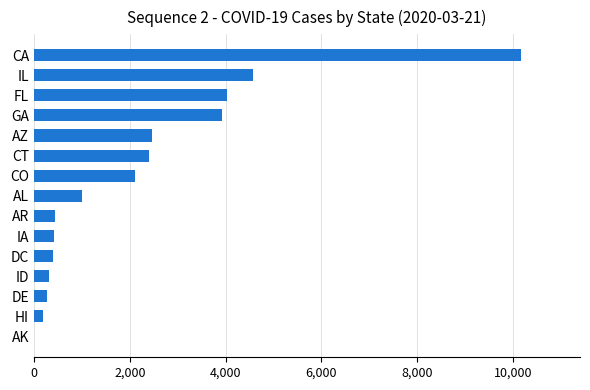

At which label is the value closest to 5090?

IL